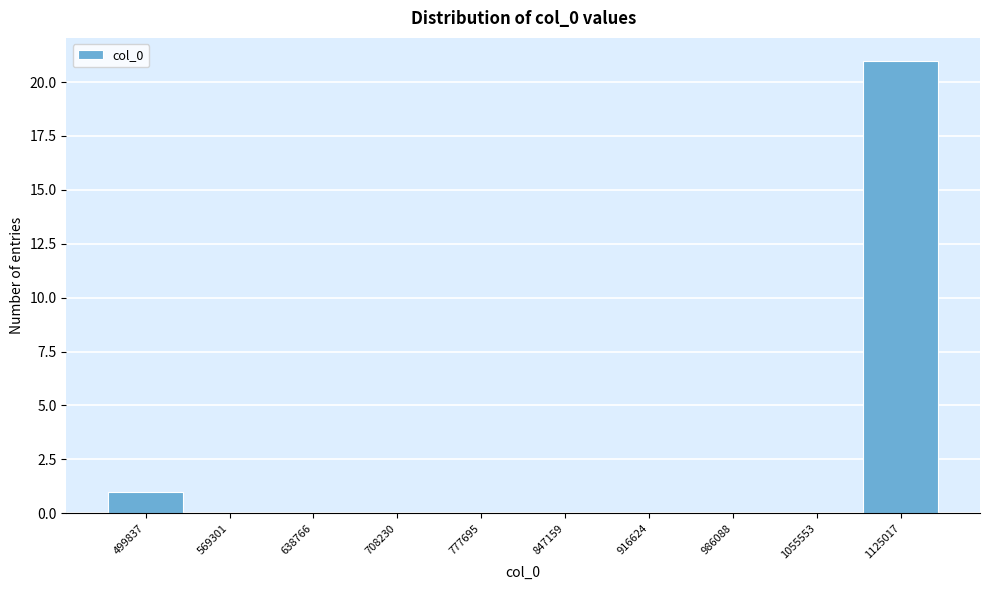

Reading left to right, what are all the values shown in this chart?

499837=1	569301=0	638766=0	708230=0	777695=0	847159=0	916624=0	986088=0	1055553=0	1125017=21